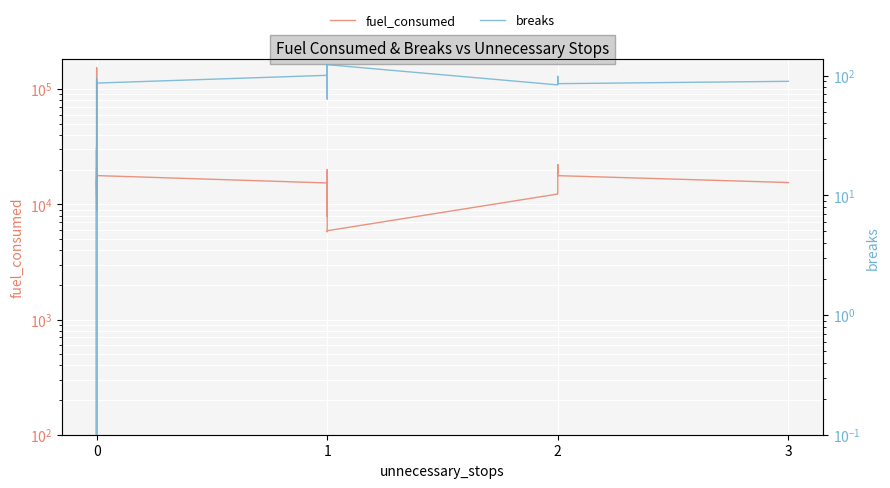

Rank the series by their average value, from highest to lowest.

fuel_consumed, breaks